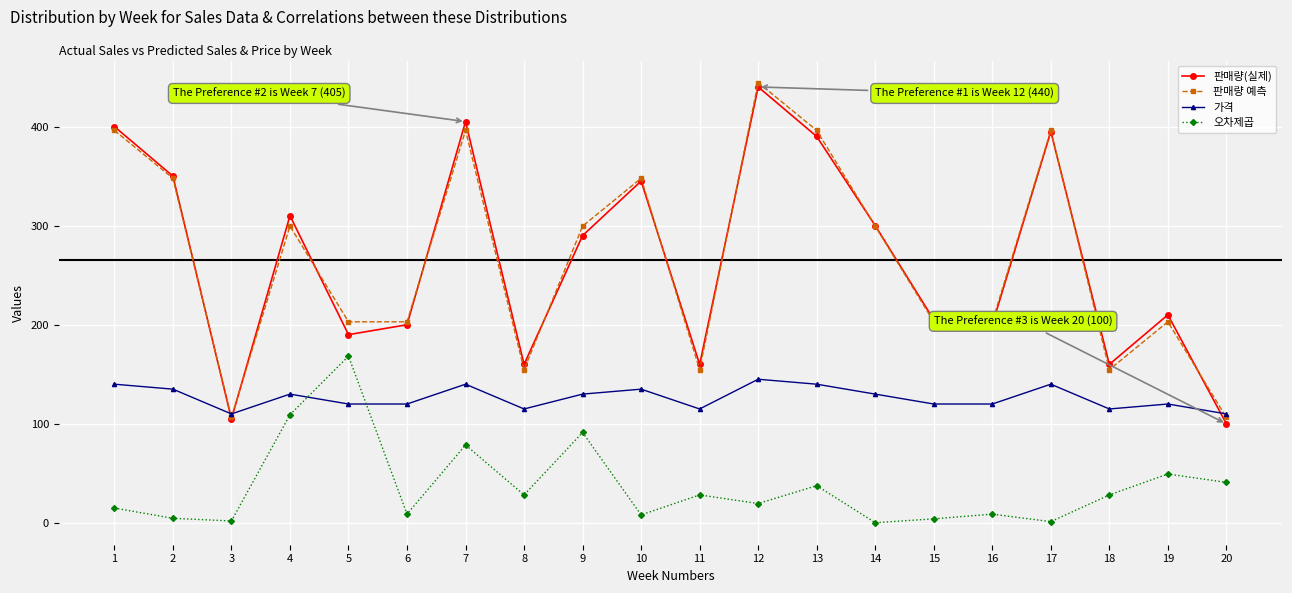

What is the total value across all series at 19?

582.3